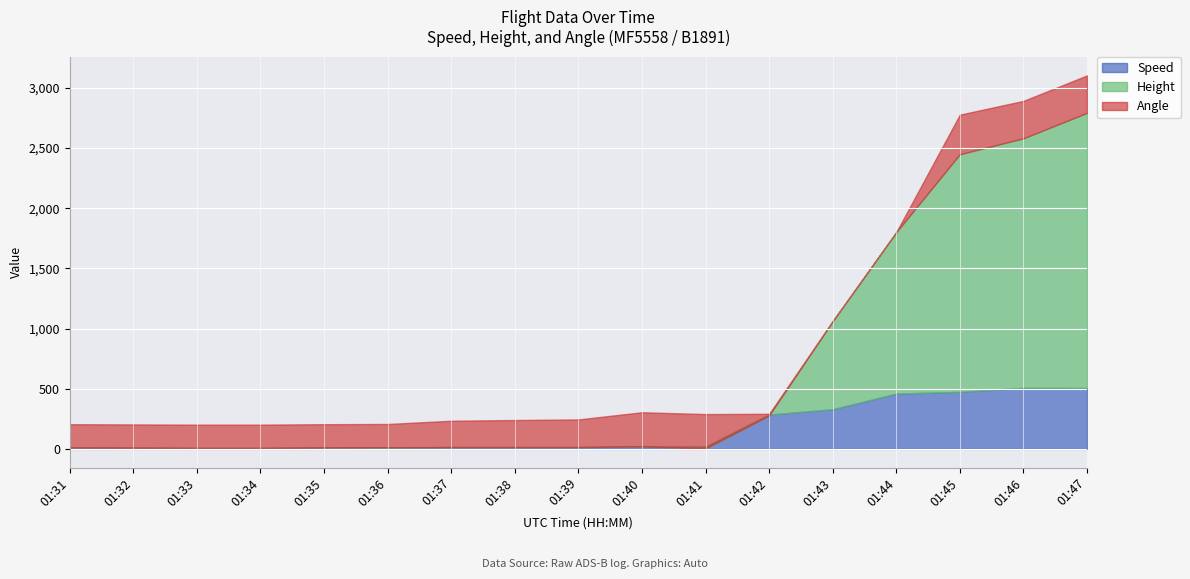

What is the average value of the Angle series?

198.4